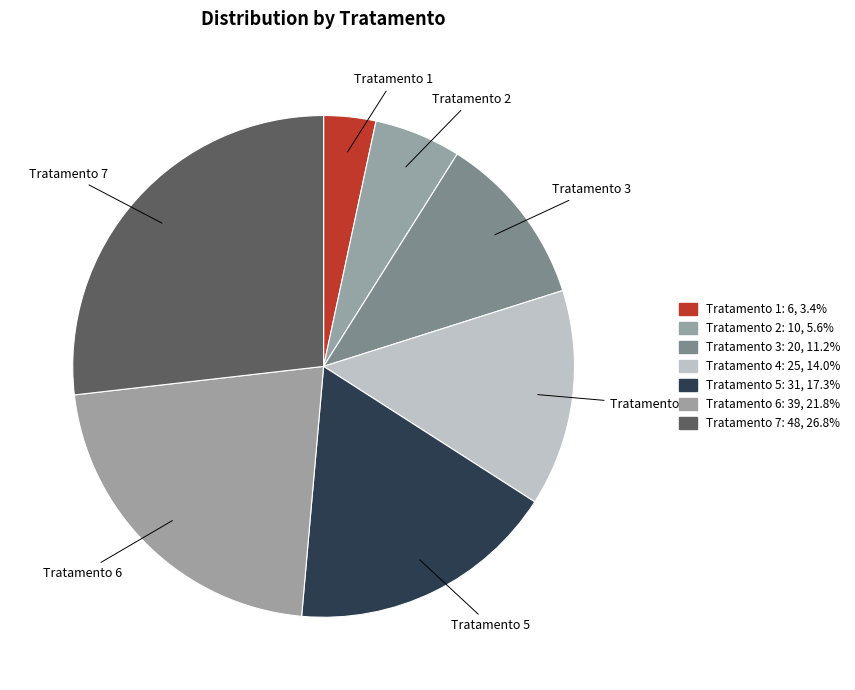

To the nearest percent, what is the difference between the Tratamento 4 and Tratamento 1 slice percentages?

11%